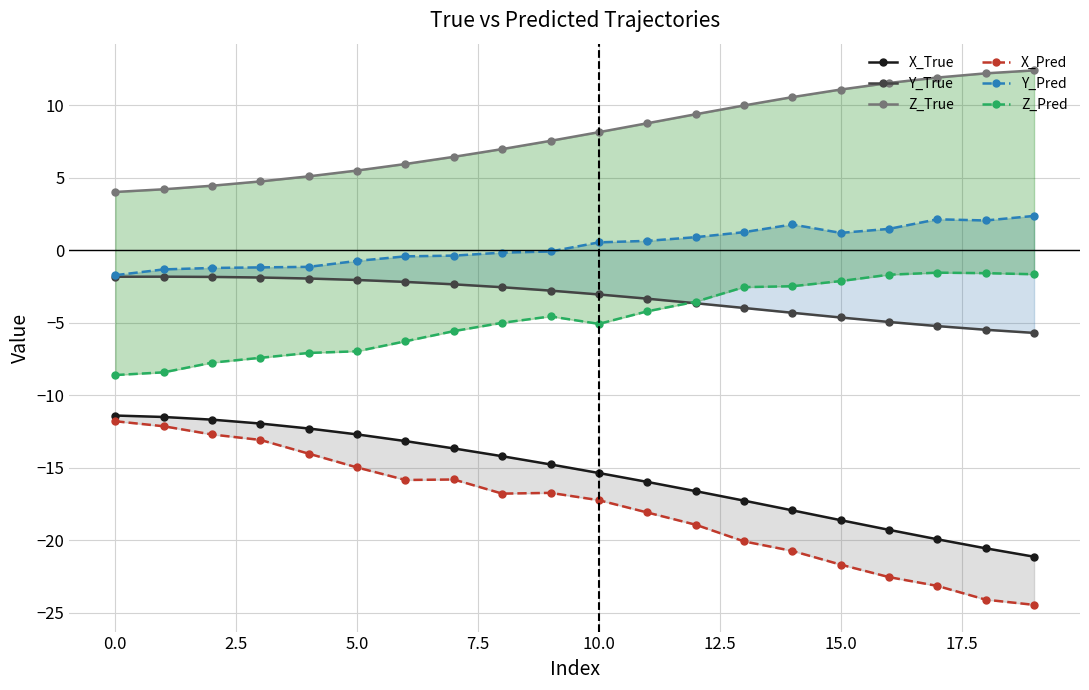

Which label corresponds to the largest value in the chart?

19